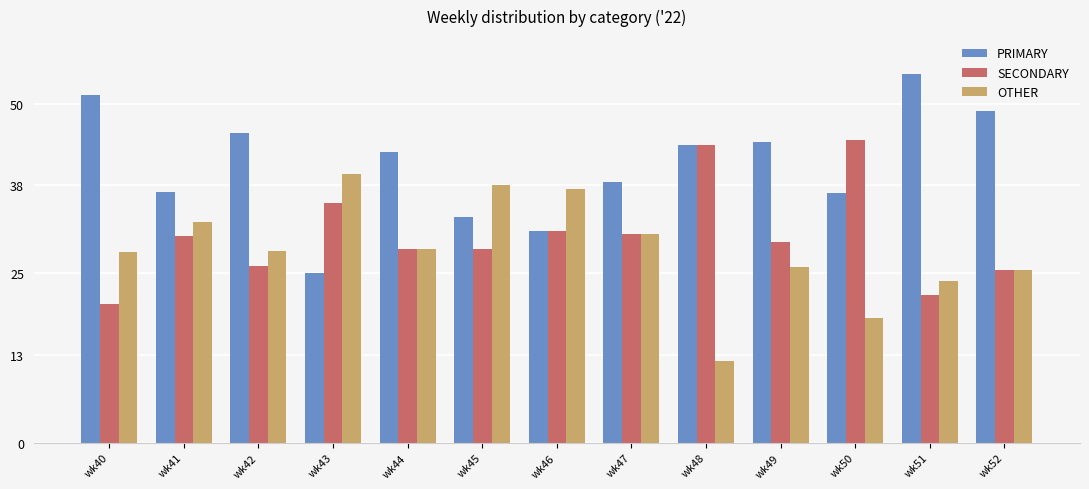

True or false: OTHER has a value of 50.1 at wk42.

False